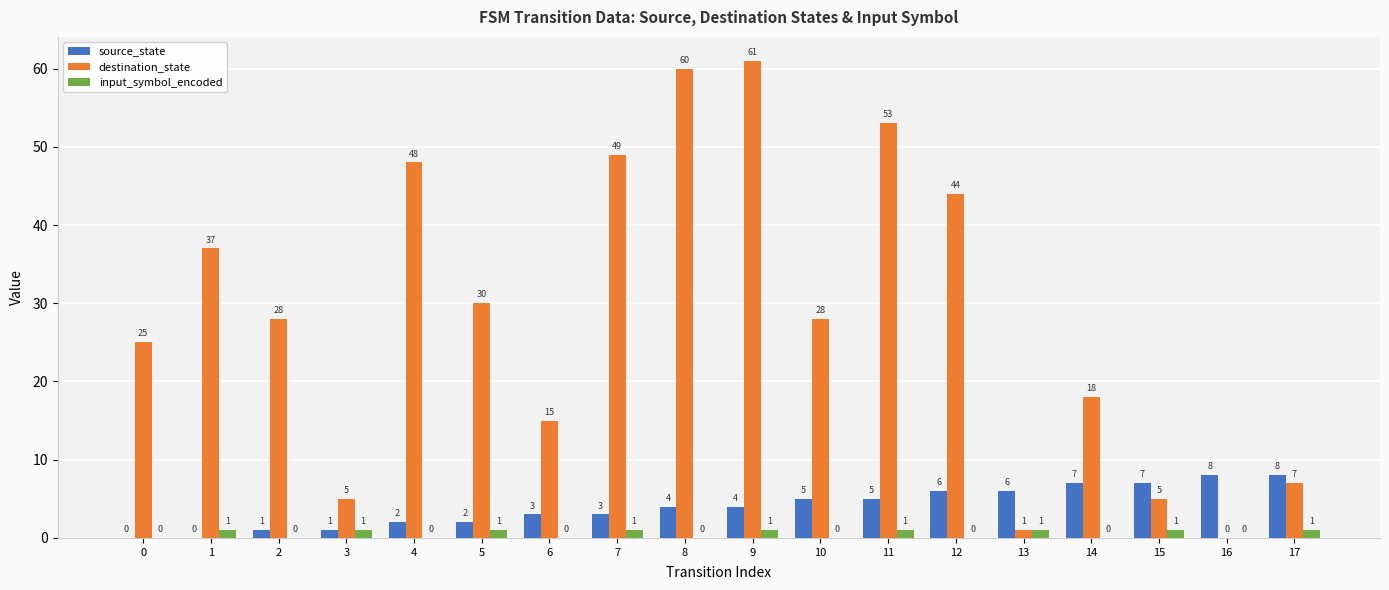

Reading left to right, what are all the values shown in this chart?

source_state: 0	0	1	1	2	2	3	3	4	4	5	5	6	6	7	7	8	8
destination_state: 25	37	28	5	48	30	15	49	60	61	28	53	44	1	18	5	0	7
input_symbol_encoded: 0	1	0	1	0	1	0	1	0	1	0	1	0	1	0	1	0	1